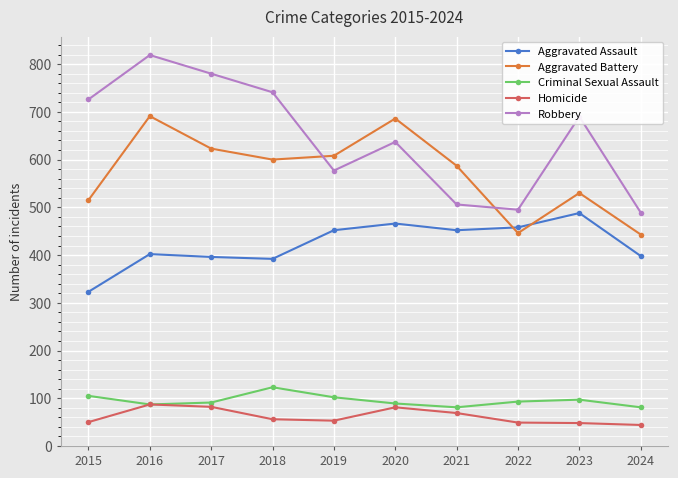

True or false: Aggravated Battery and Robbery intersect in this chart.

True